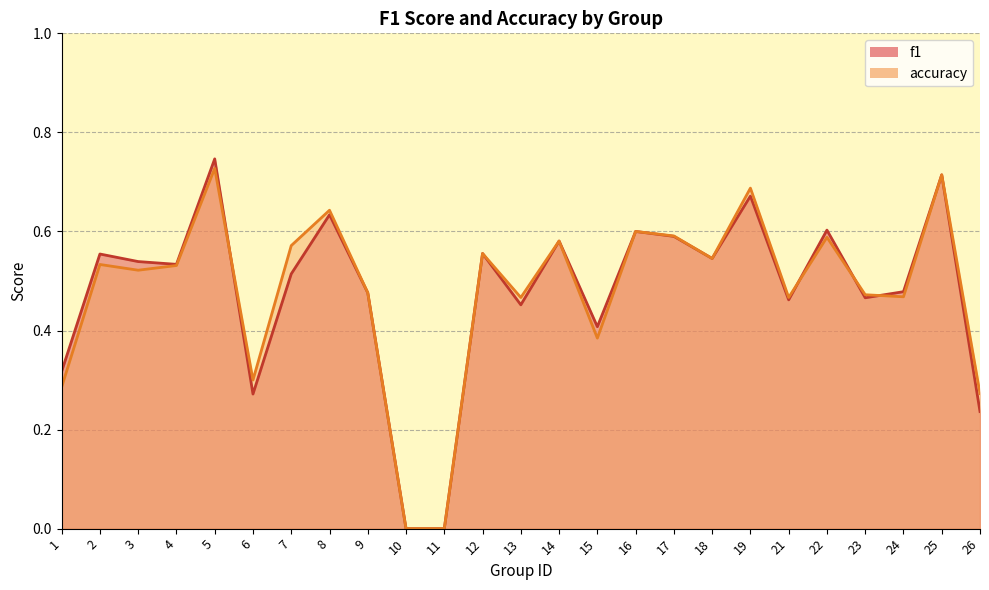

What is the value of the accuracy point at the 7th from the left?

0.6